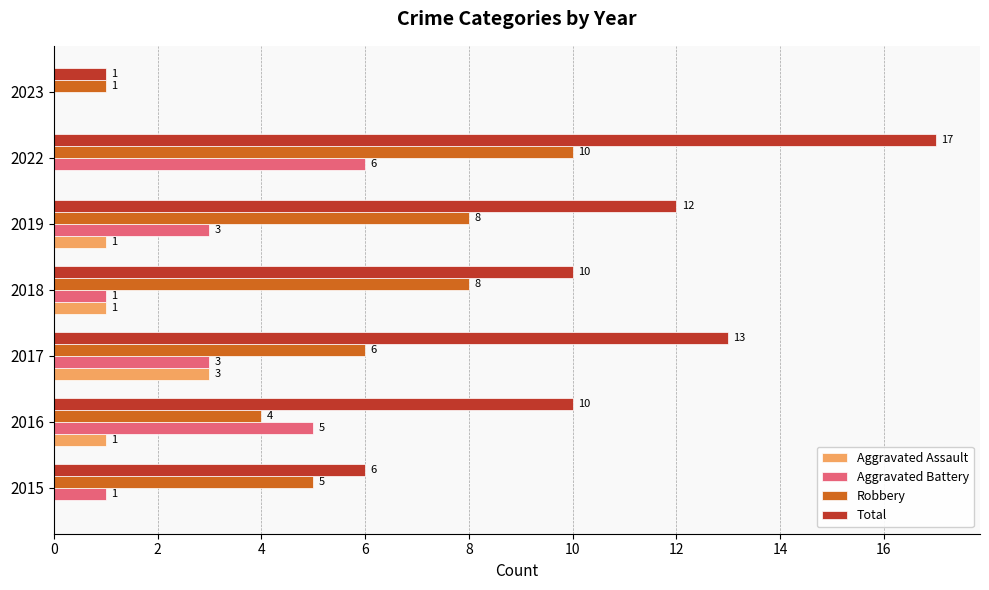

What is the maximum value shown in the chart?

17